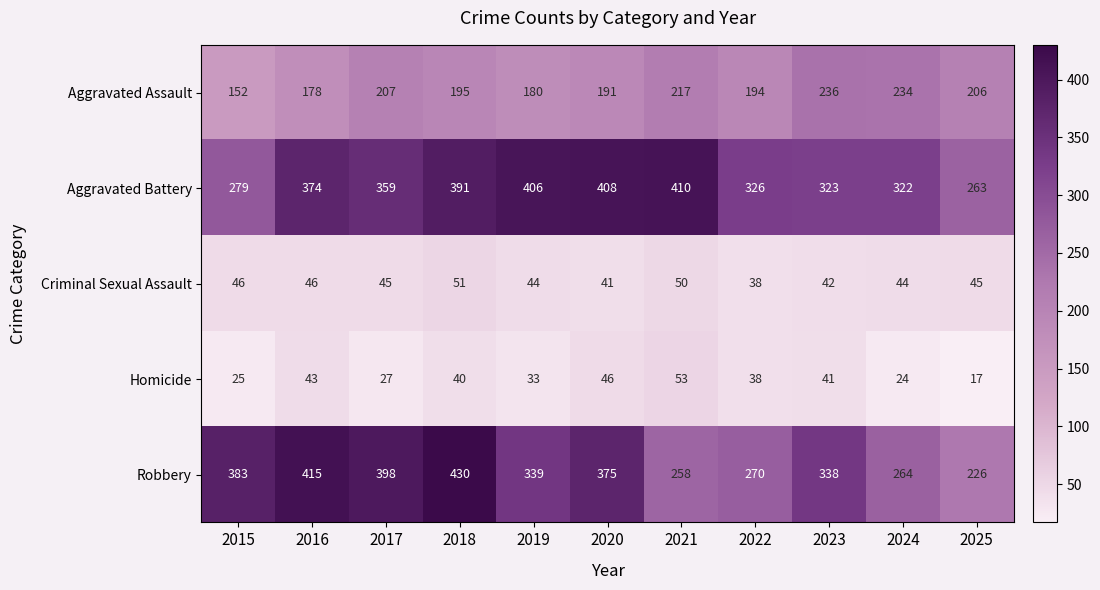

What is the difference between the Aggravated Battery values at 2023 and 2018?

68